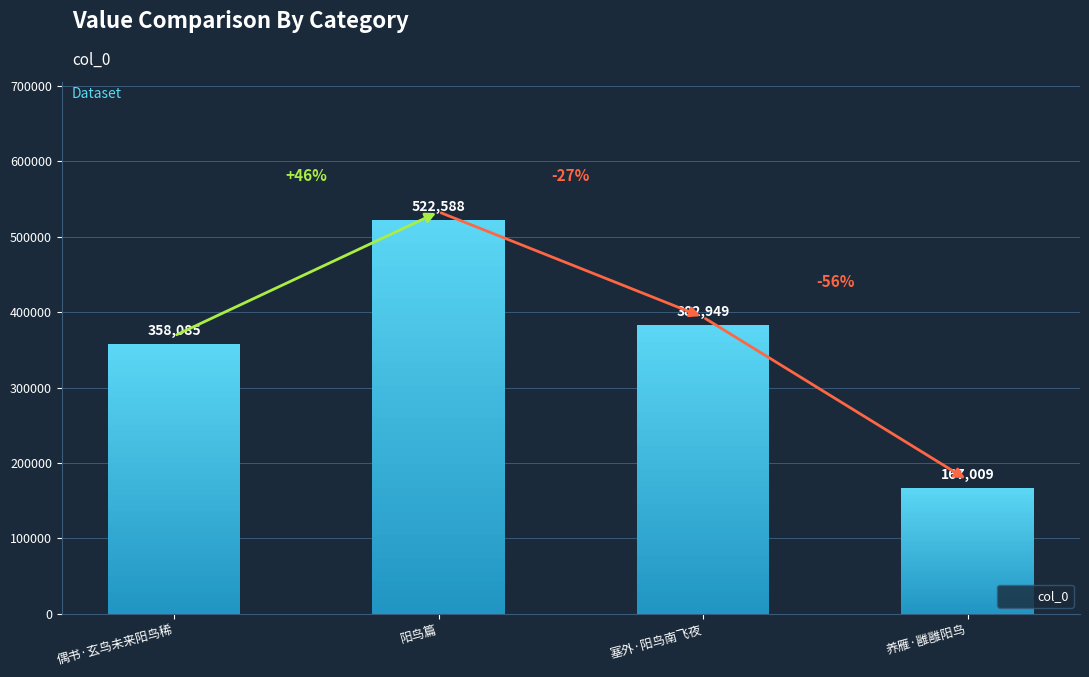

List the labels in order of value, largest first.

阳鸟篇, 塞外·阳鸟南飞夜, 偶书·玄鸟未来阳鸟稀, 养雁·雝雝阳鸟